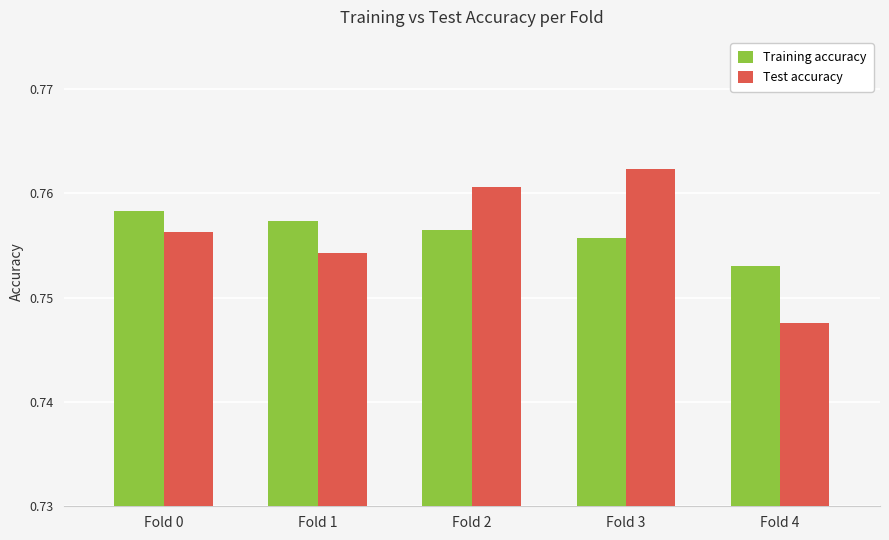

Which series has the largest range (max minus min)?

Test accuracy